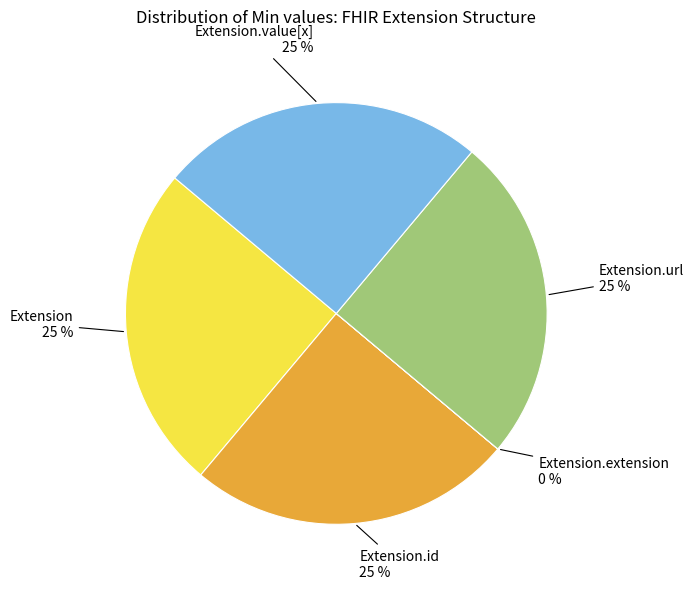

To the nearest percent, what portion does Extension represent?

25%